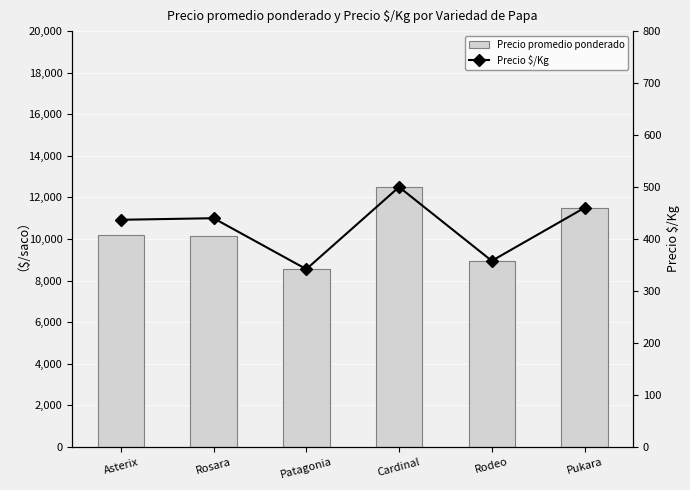

What is the highest value of the Precio $/Kg series?

500